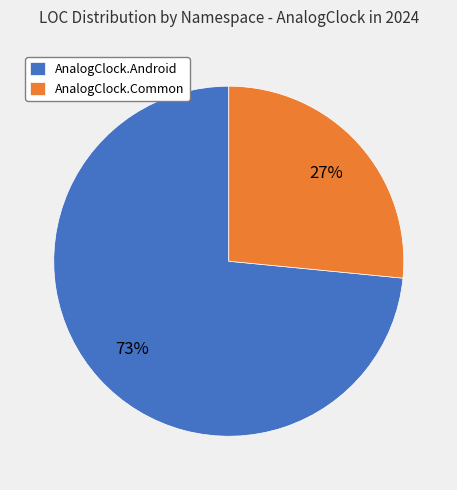

How many segments does this pie chart have?

2